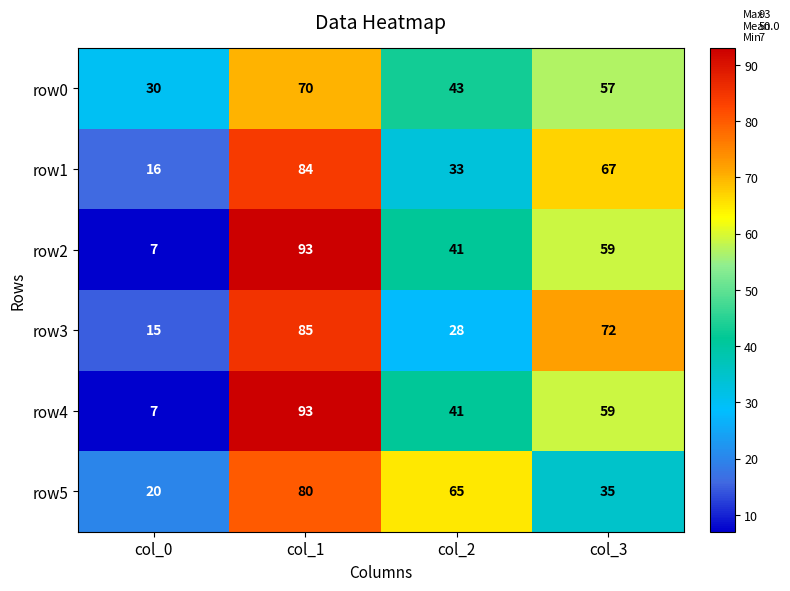

Rank the categories by row5 value from lowest to highest.

col_0, col_3, col_2, col_1